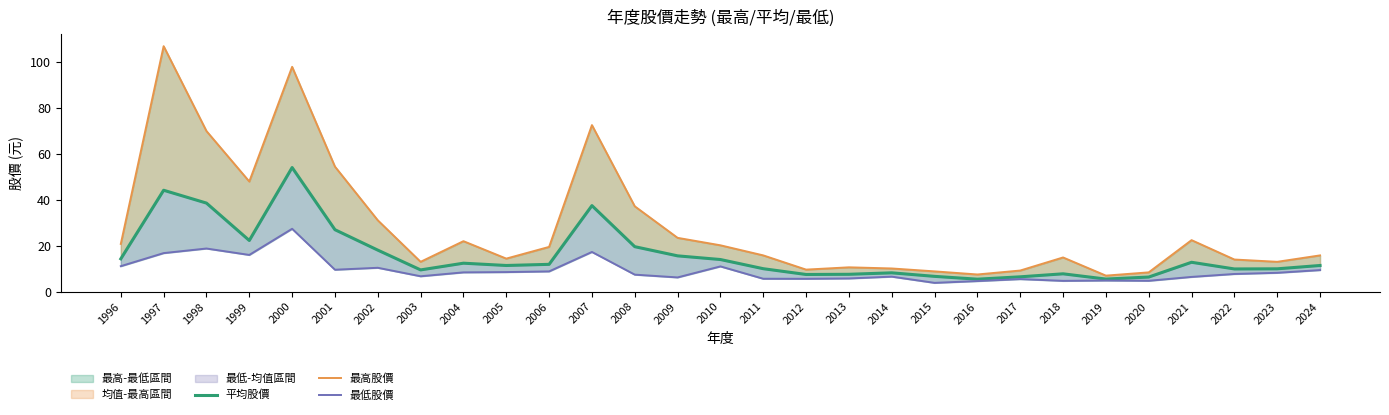

True or false: 平均股價 has a value of 11.4 at 2024.

True